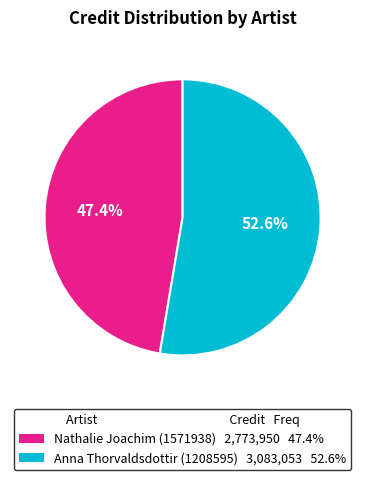

What portion of the pie excludes Anna Thorvaldsdottir (1208595)?

47.4%